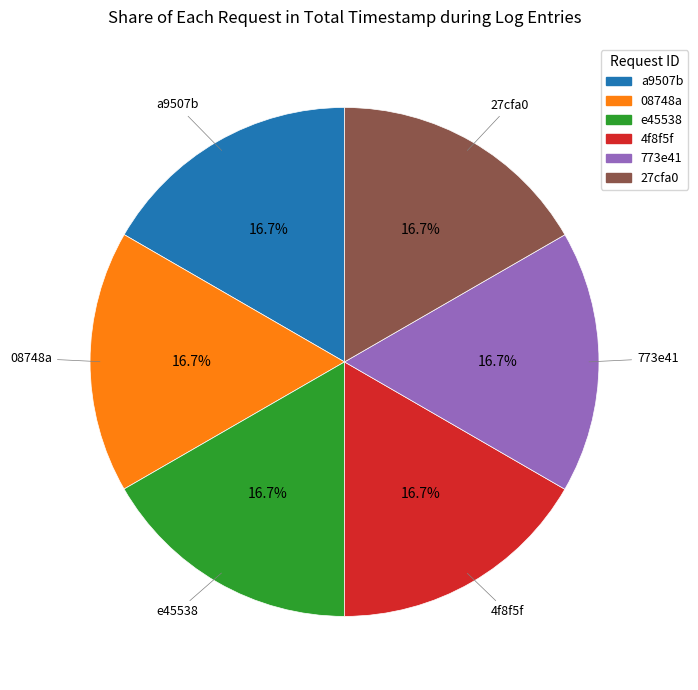

Do 773e41 and 27cfa0 together represent more than half of the pie?

No